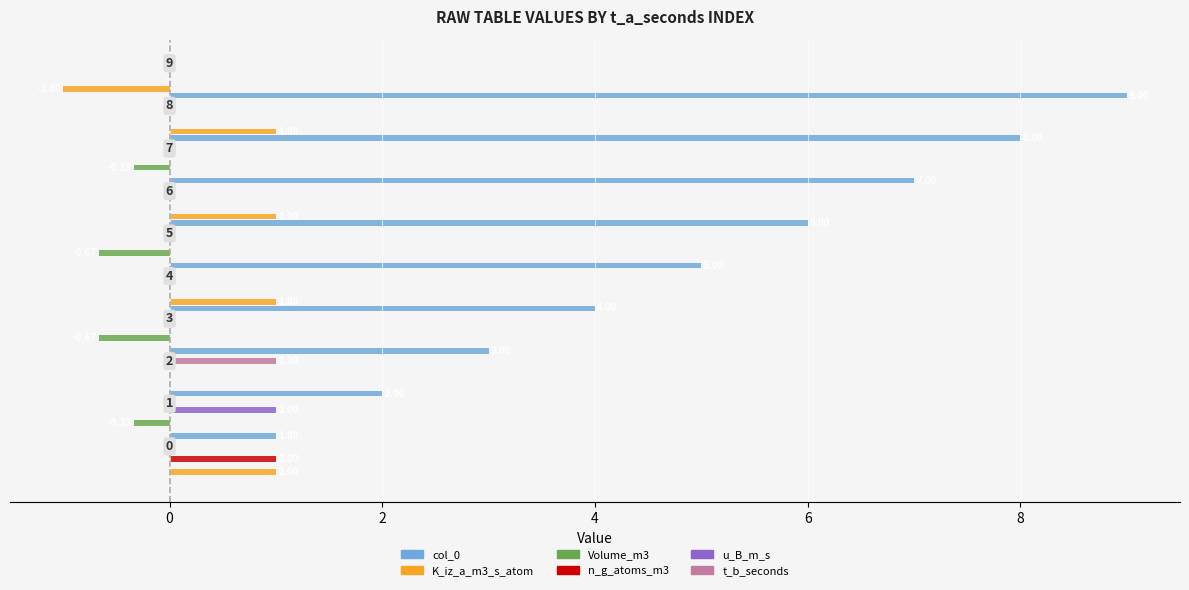

Which series has the widest spread of values?

K_iz_a_m3_s_atom